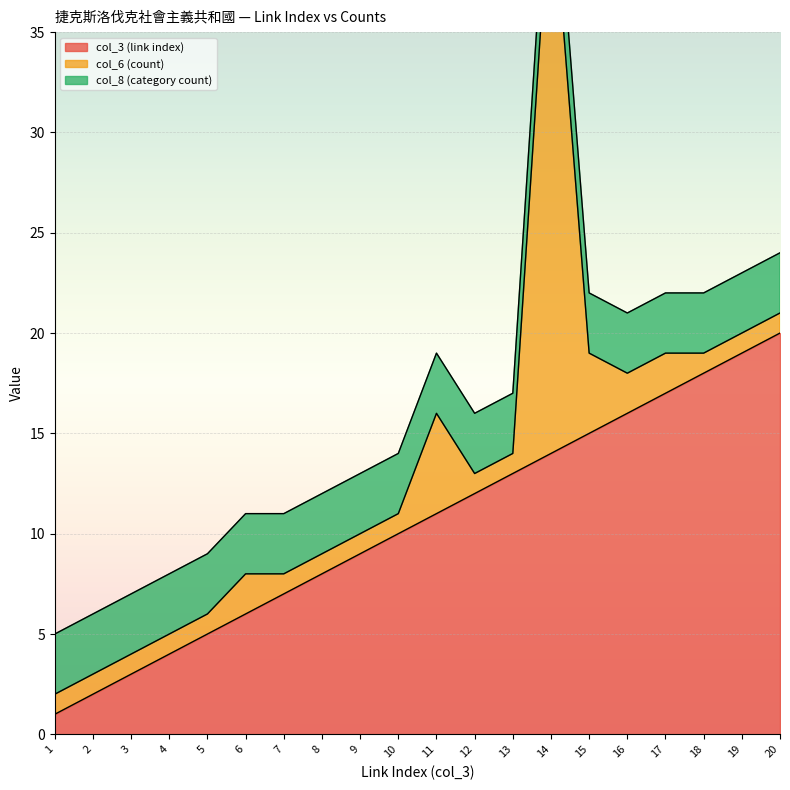

What are all the series names shown in the legend?

col_3 (link index), col_6 (count), col_8 (category count)